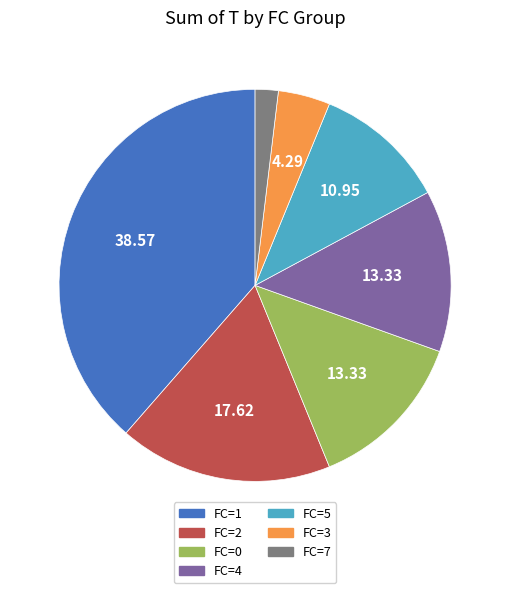

Does any single category account for the majority?

No